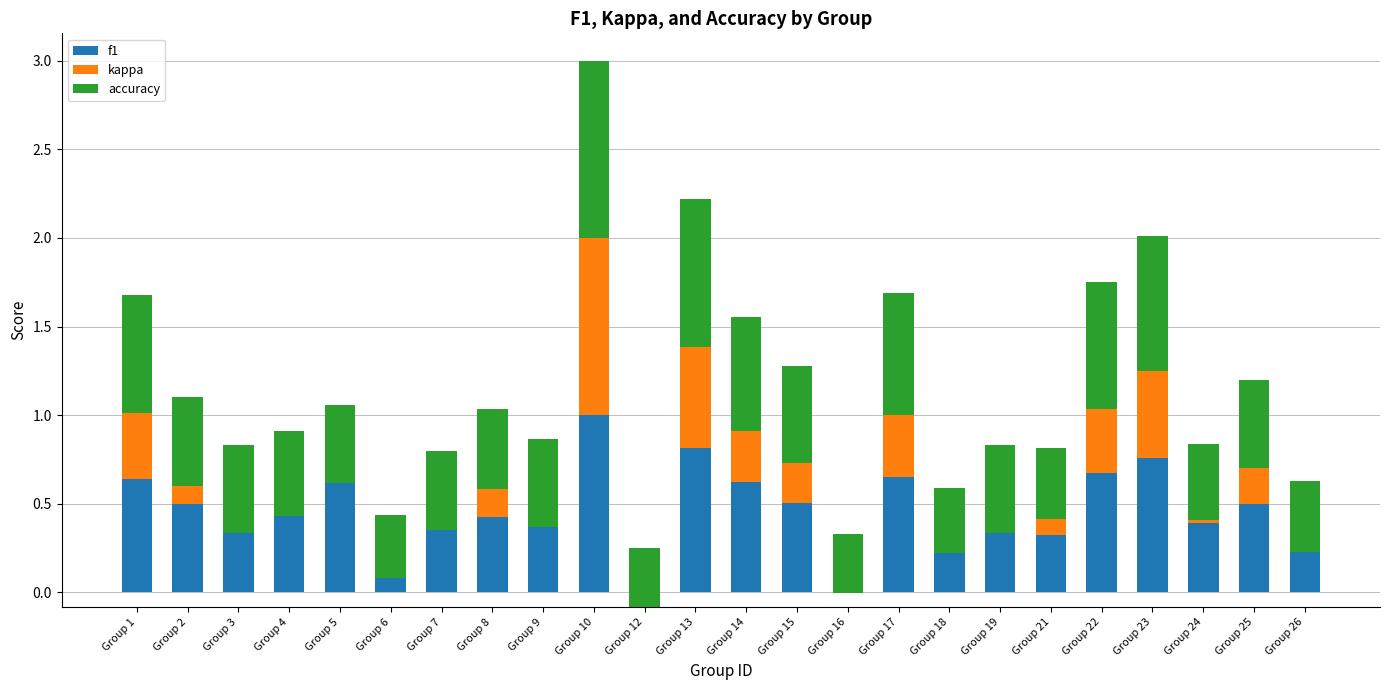

Reading left to right, extract all data points from this chart.

f1: Group 1=0.6	Group 2=0.5	Group 3=0.3	Group 4=0.5	Group 5=0.6	Group 6=0.2	Group 7=0.4	Group 8=0.4	Group 9=0.5	Group 10=1.0	Group 12=0.2	Group 13=0.8	Group 14=0.6	Group 15=0.5	Group 16=0.2	Group 17=0.6	Group 18=0.3	Group 19=0.3	Group 21=0.3	Group 22=0.7	Group 23=0.8	Group 24=0.4	Group 25=0.5	Group 26=0.2
kappa: Group 1=0.4	Group 2=0.1	Group 3=0.0	Group 4=-0.0	Group 5=0.0	Group 6=-0.1	Group 7=-0.0	Group 8=0.2	Group 9=-0.1	Group 10=1.0	Group 12=-0.3	Group 13=0.6	Group 14=0.3	Group 15=0.2	Group 16=-0.2	Group 17=0.3	Group 18=-0.1	Group 19=0.0	Group 21=0.1	Group 22=0.4	Group 23=0.5	Group 24=0.0	Group 25=0.2	Group 26=0.0
accuracy: Group 1=0.7	Group 2=0.5	Group 3=0.5	Group 4=0.5	Group 5=0.4	Group 6=0.4	Group 7=0.4	Group 8=0.5	Group 9=0.5	Group 10=1.0	Group 12=0.3	Group 13=0.8	Group 14=0.6	Group 15=0.5	Group 16=0.3	Group 17=0.7	Group 18=0.4	Group 19=0.5	Group 21=0.4	Group 22=0.7	Group 23=0.8	Group 24=0.4	Group 25=0.5	Group 26=0.4